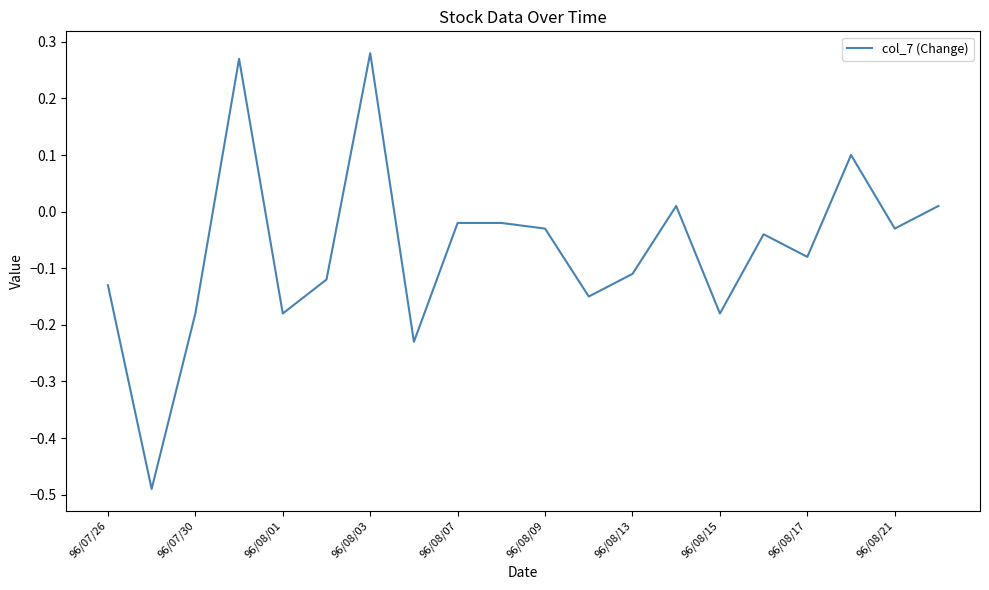

How many lines are shown in the chart?

1